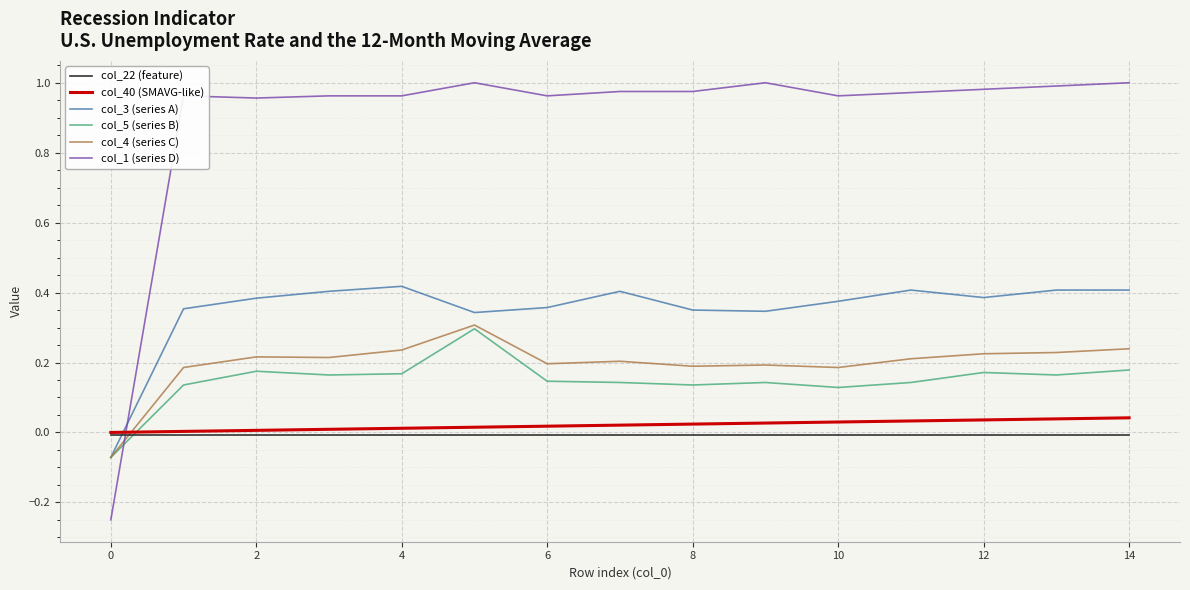

Which series has the largest total across all categories?

col_1 (series D)